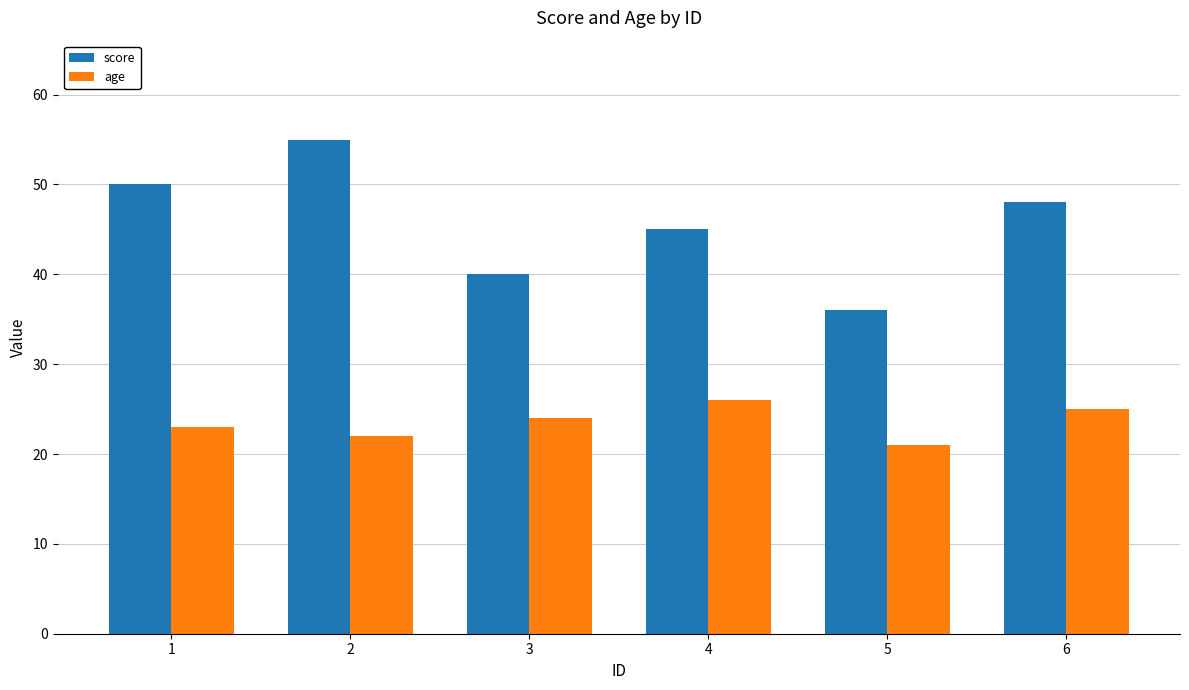

How many distinct data groups are displayed?

2